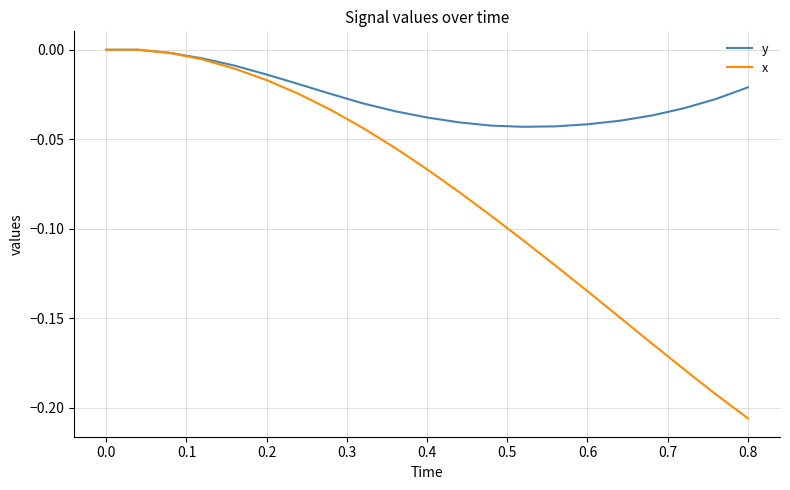

List the series in order of their overall mean, lowest first.

x, y